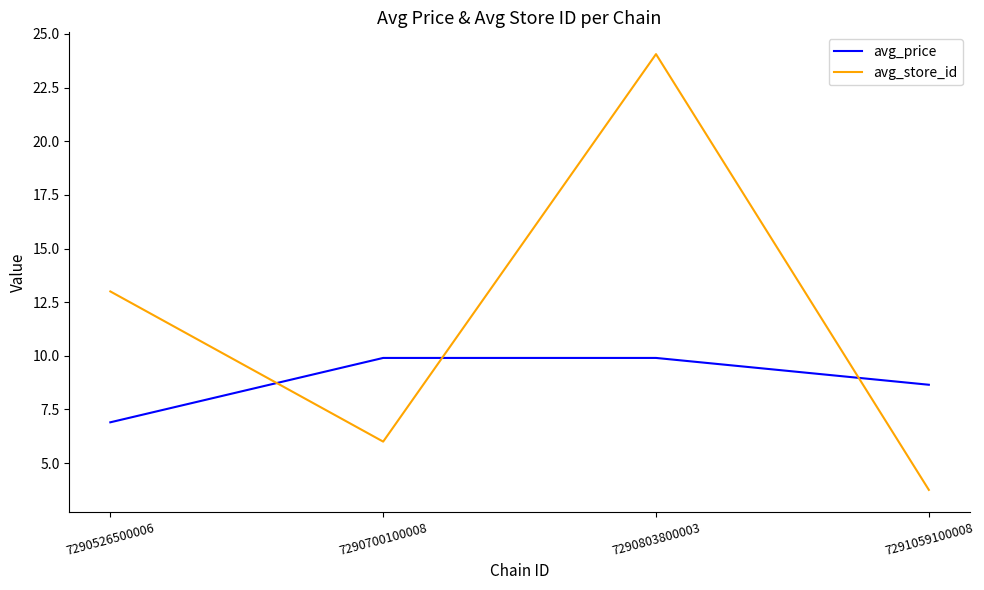

At which category does avg_store_id reach its first local valley?

7290700100008